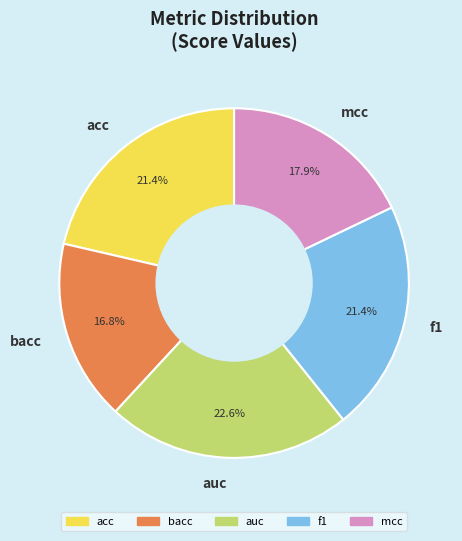

Count the number of slices in the pie.

5